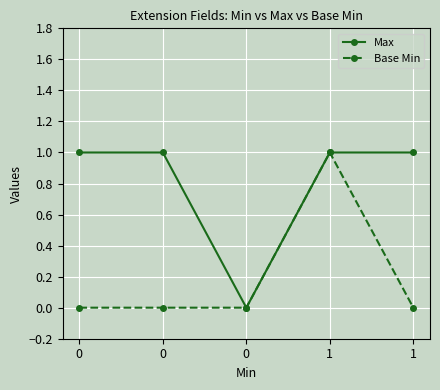

Count the number of categories in the chart.

5